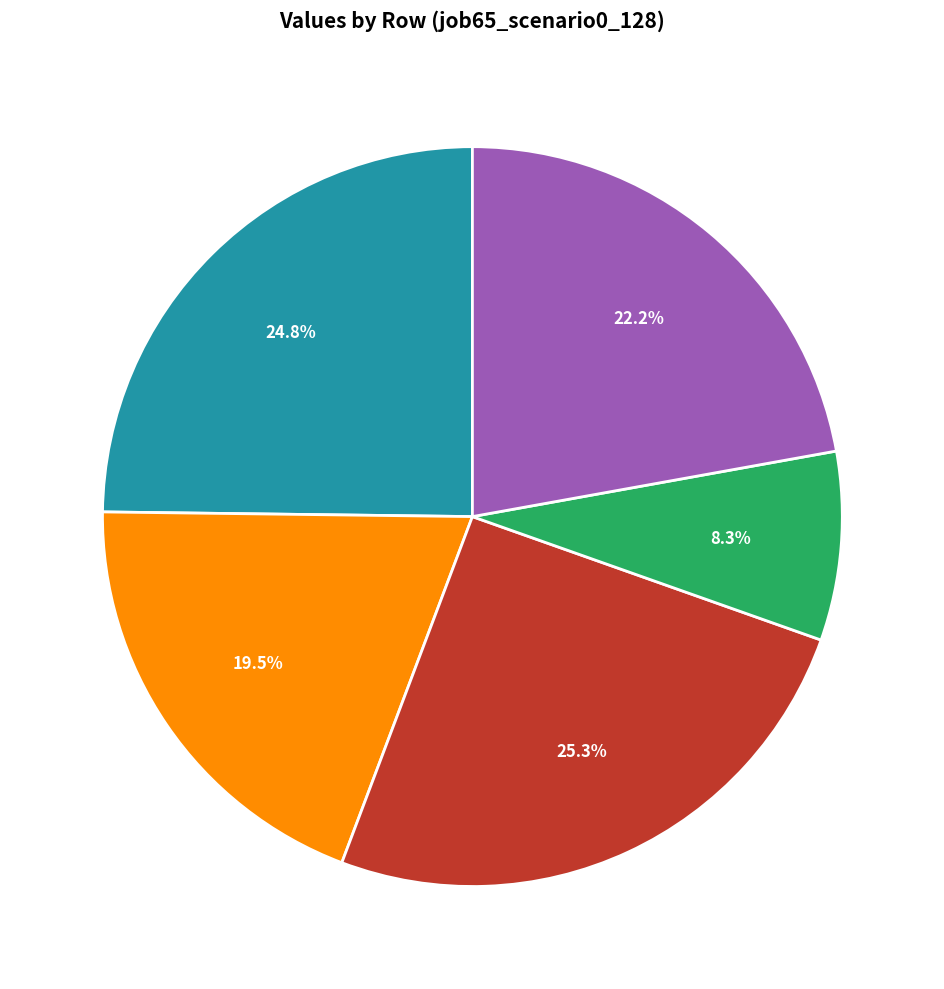

Is there a majority slice in this chart?

No